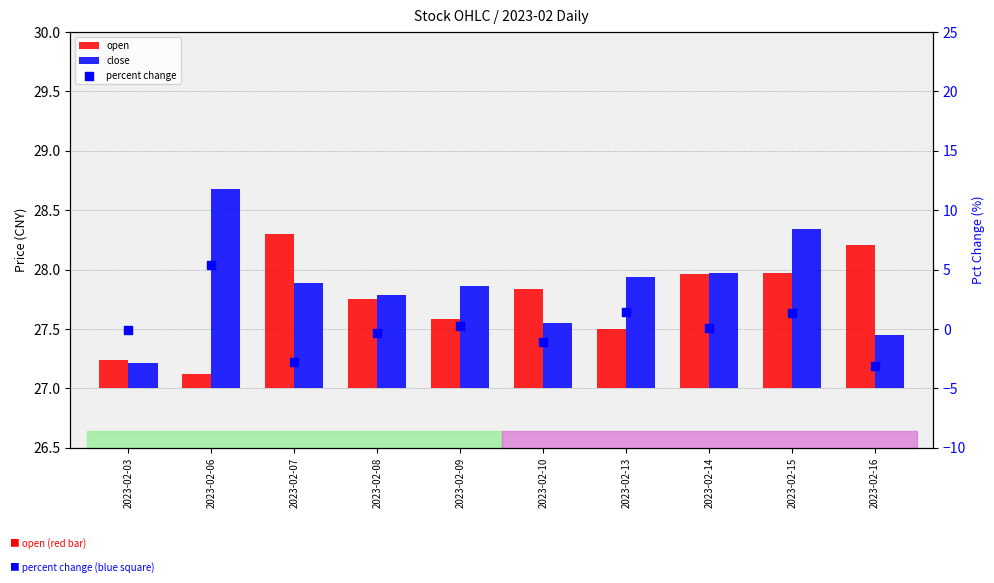

At how many categories does at least one series exceed -1?

10